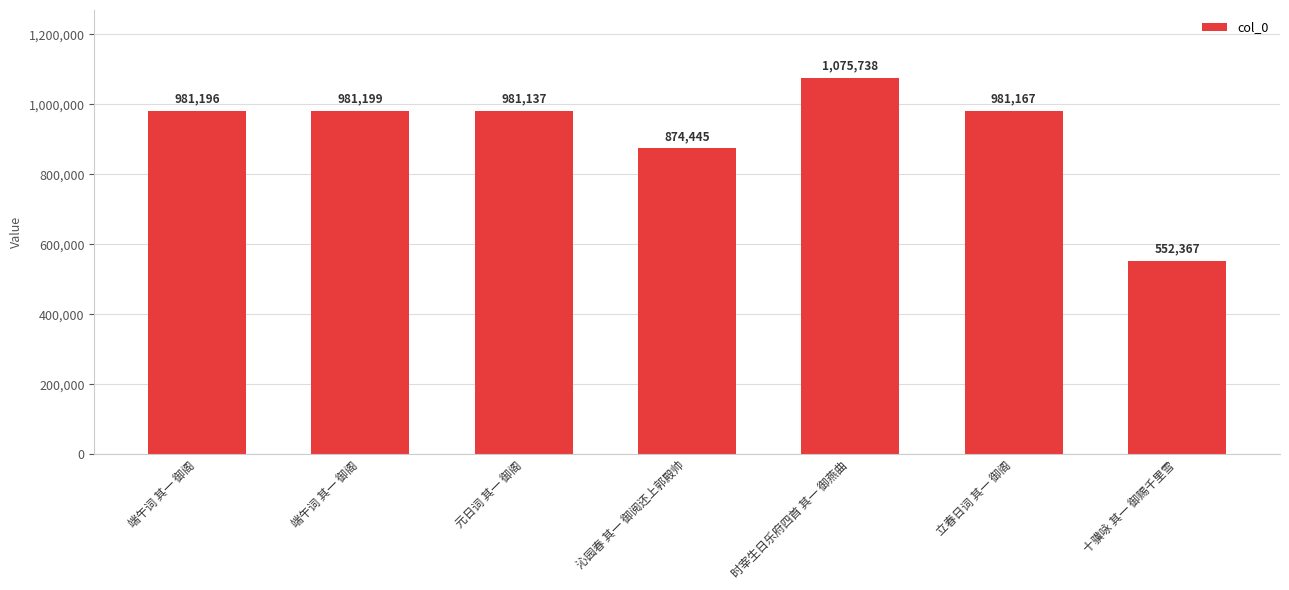

Does the chart contain any negative values?

No